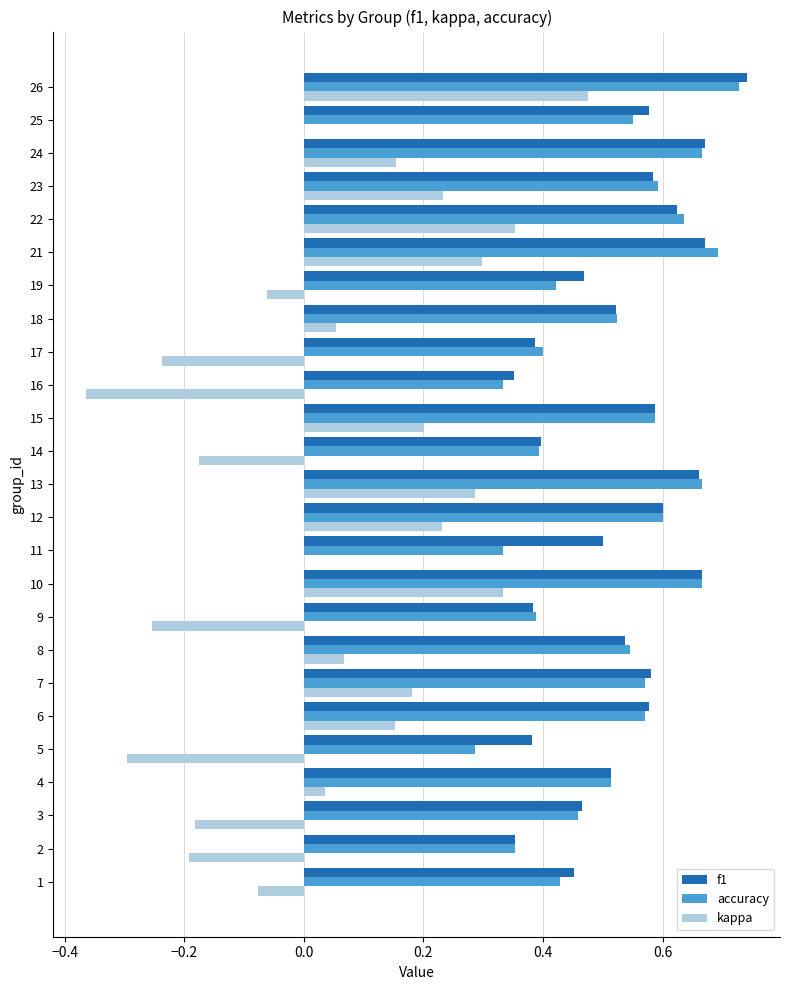

How many series are shown in this chart?

3